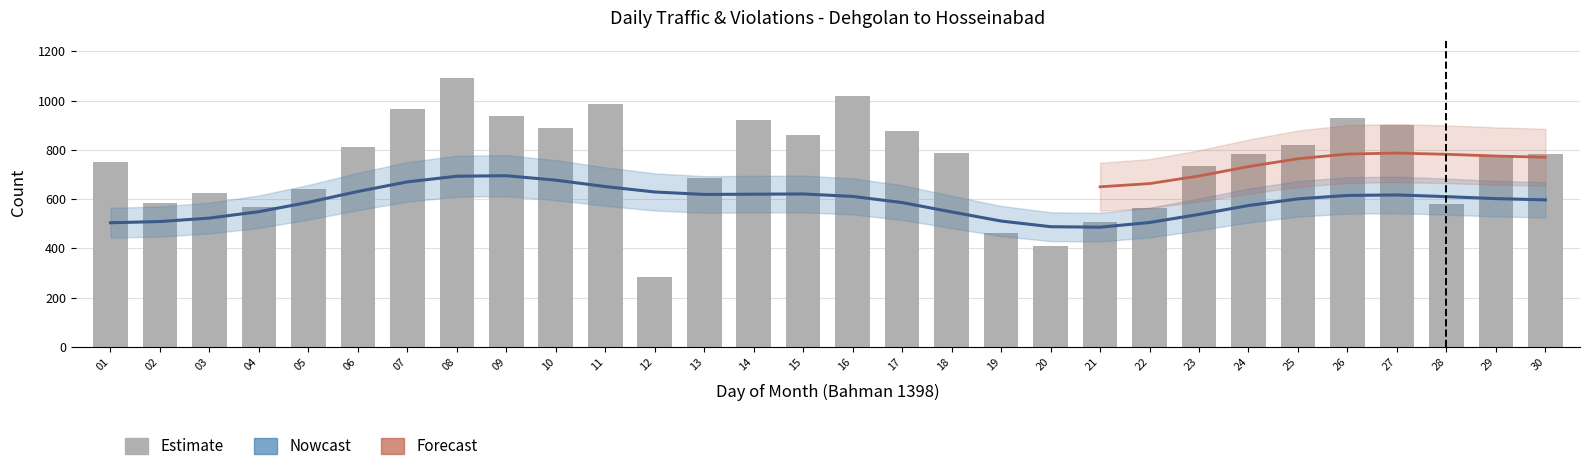

How many categories are shown in the chart?

30